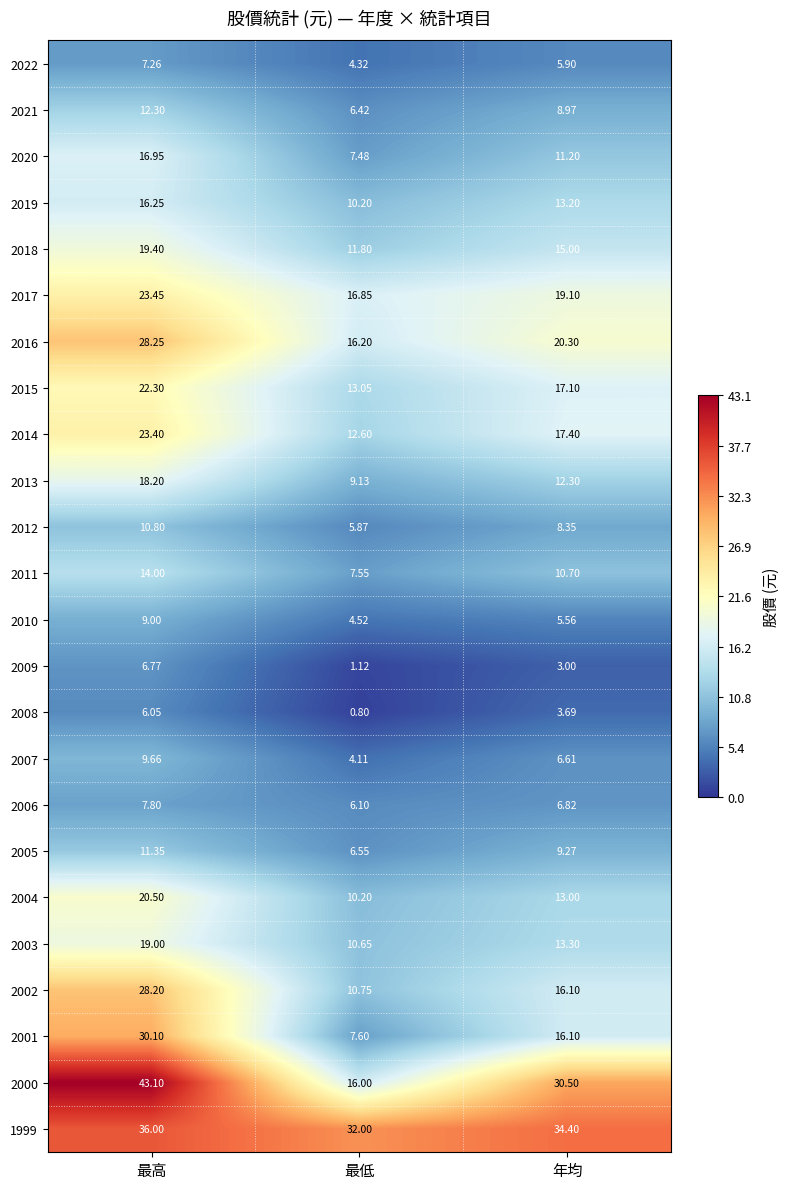

Which label corresponds to the smallest value in the chart?

最低